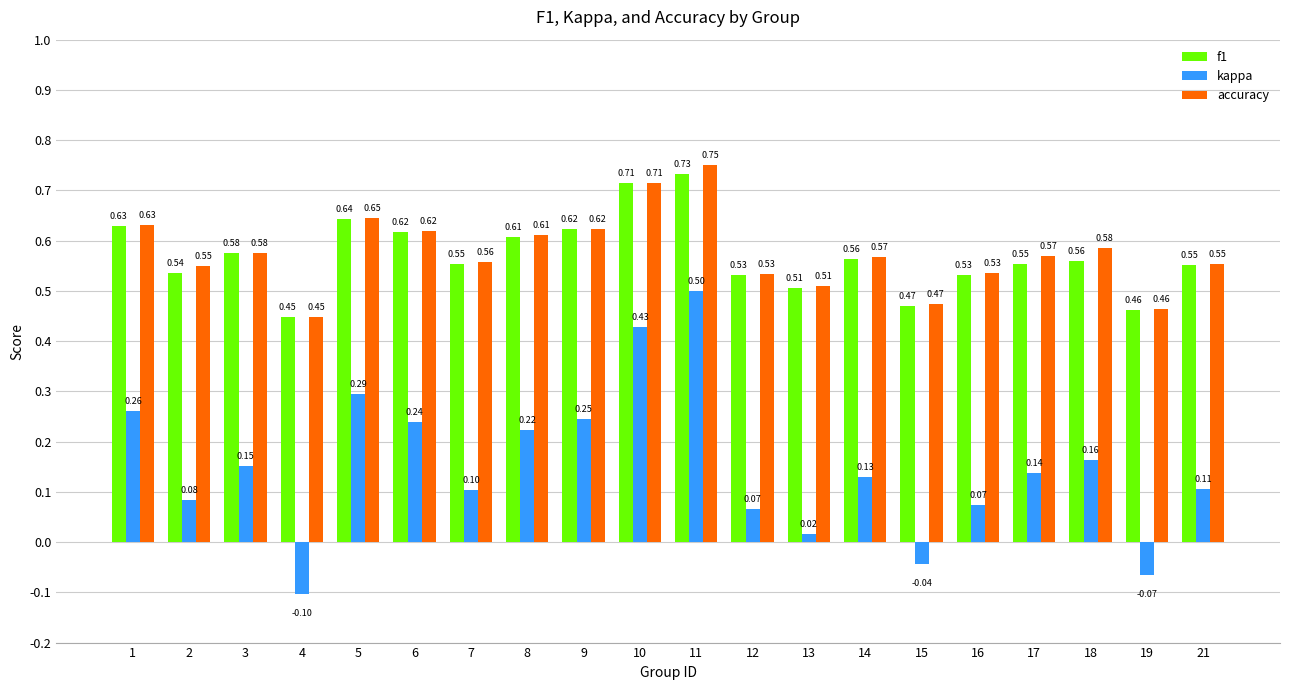

How many data points does each series have?

20